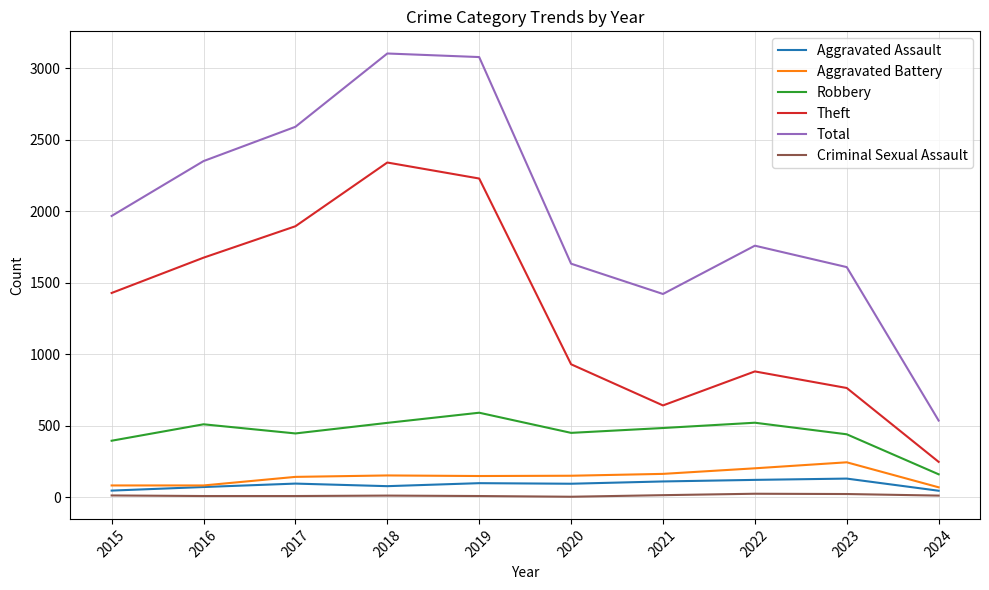

Between 2016 and 2021, which series saw the biggest shift?

Theft